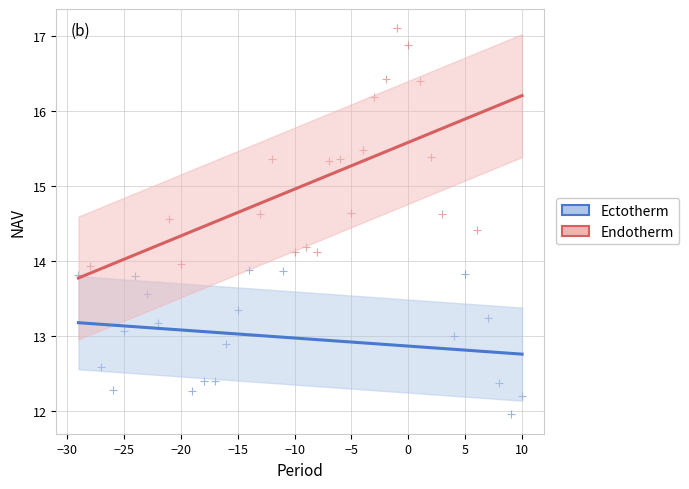

Which series reaches the minimum Y coordinate?

Ectotherm